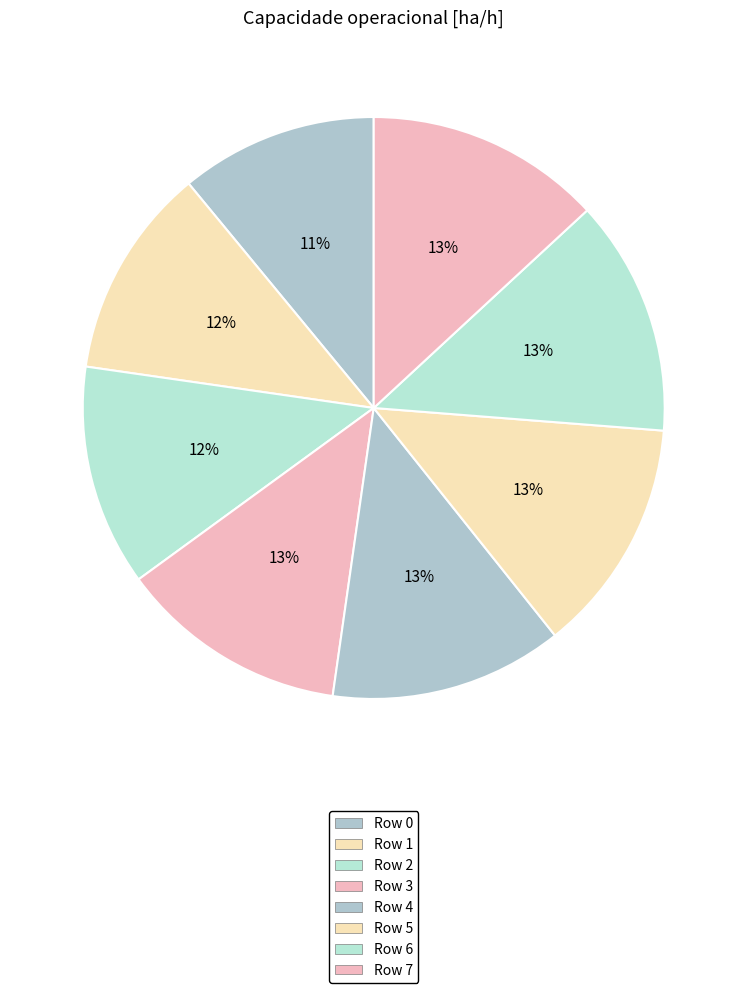

What is the change in value from Row 1 to Row 2?

+0.4